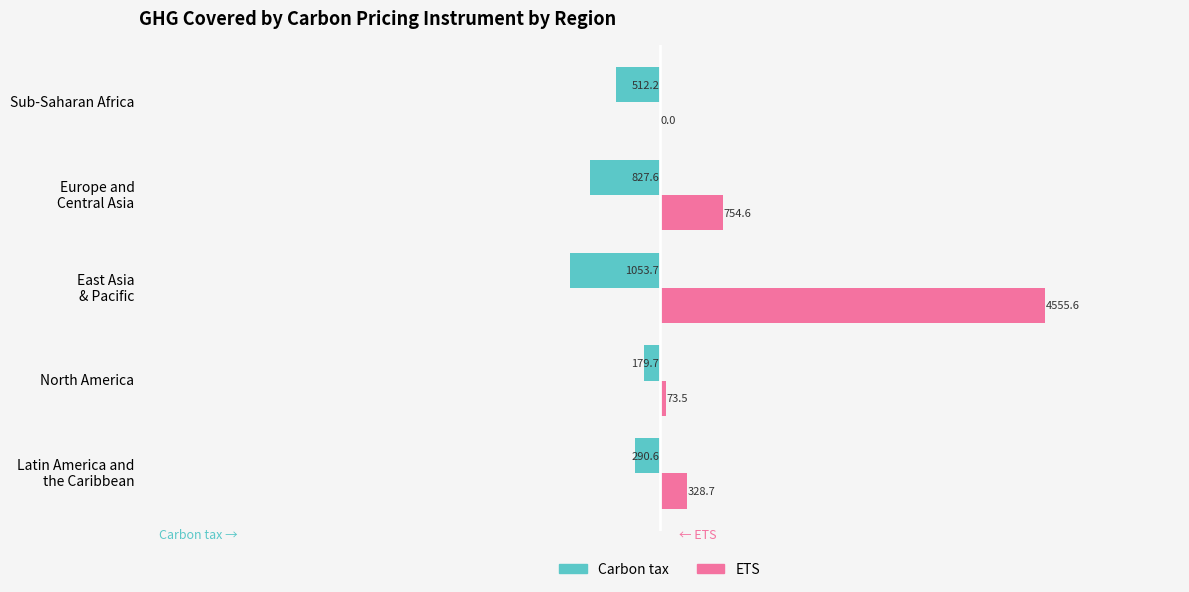

Which series has the largest total across all categories?

ETS